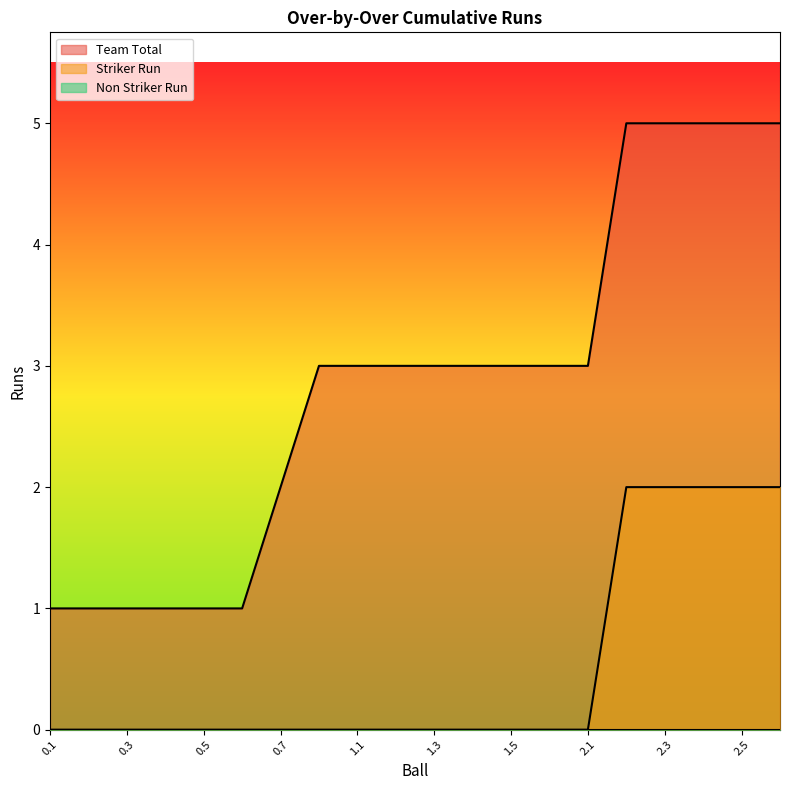

True or false: Striker Run has a value of 1 at 1.3.

False